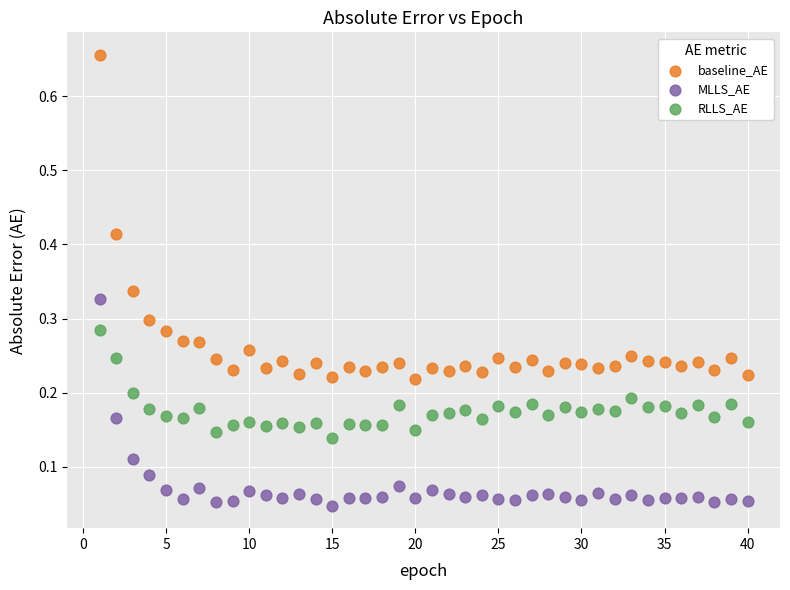

Across all data points, what is the range of Y values (max minus min)?

0.6